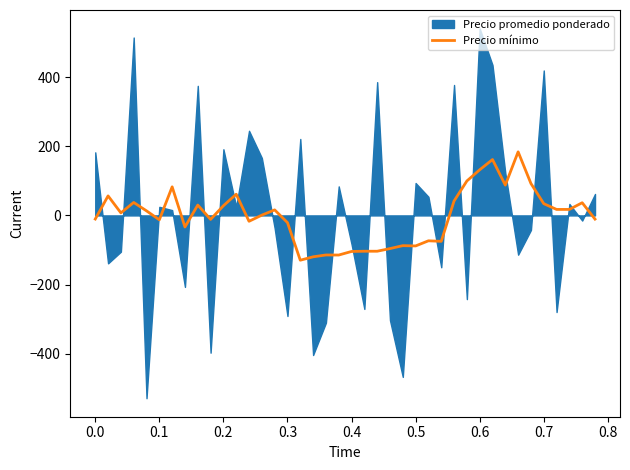

How many values exceed 7?

20